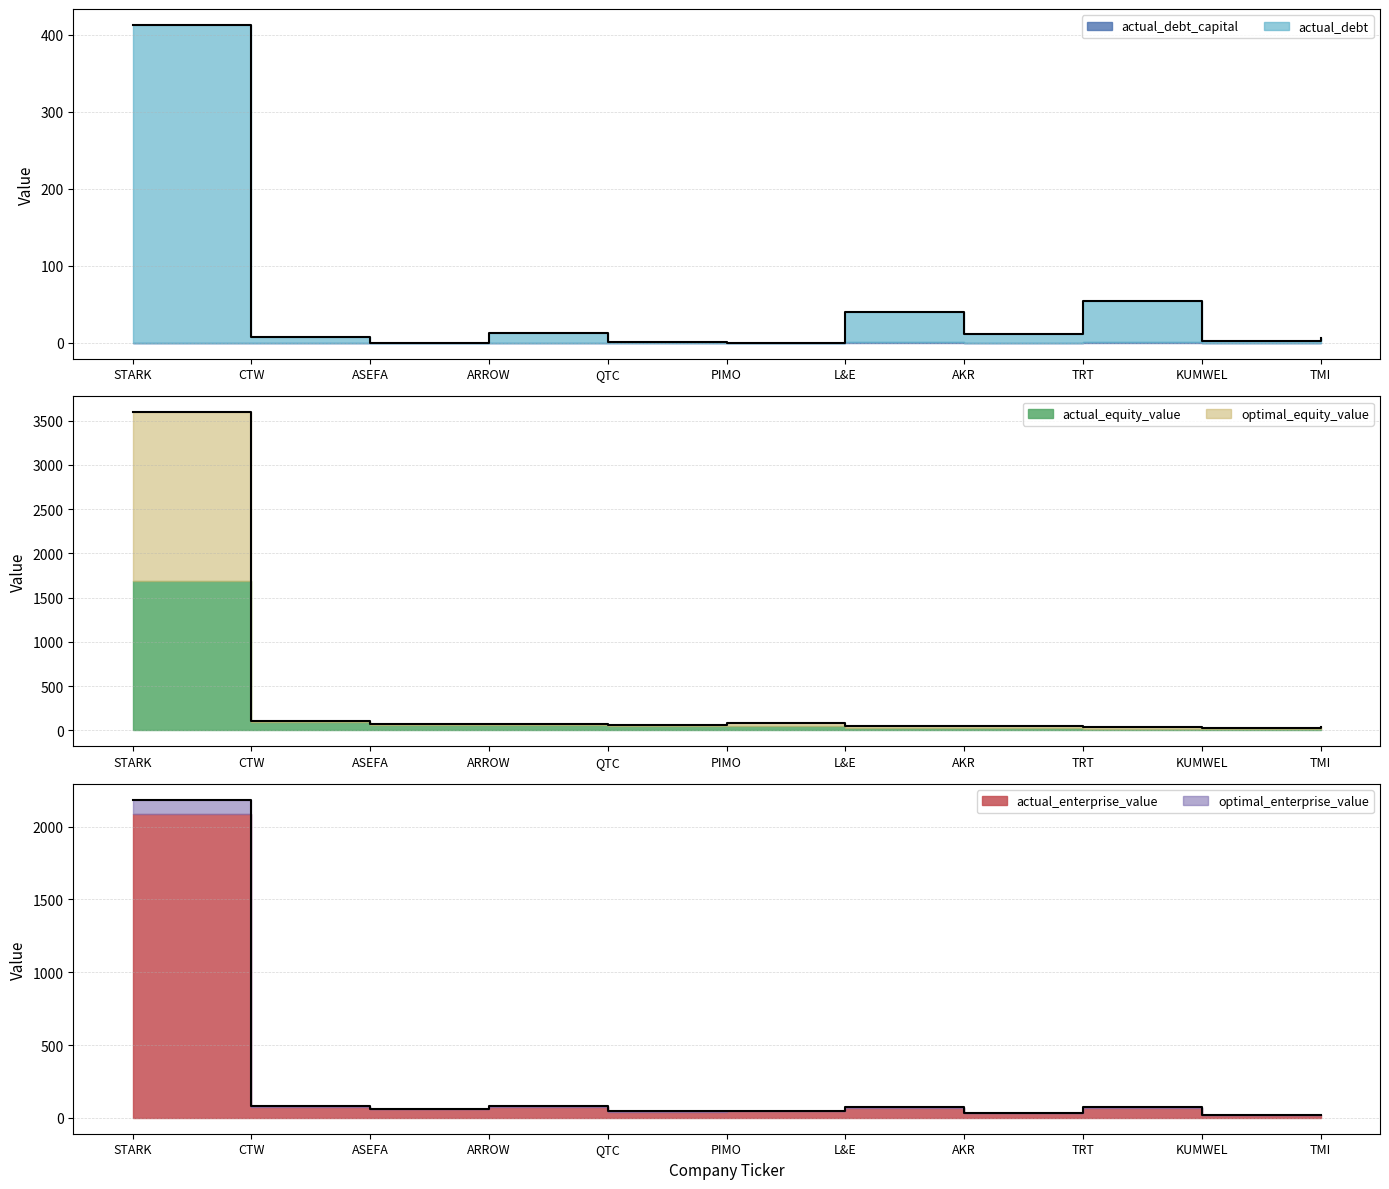

How many lines are shown in the chart?

3